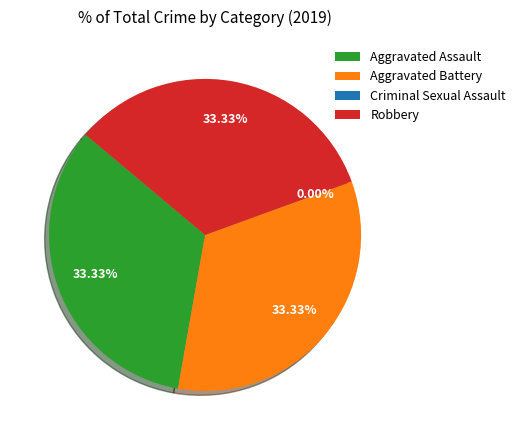

Combined, do Aggravated Assault and Criminal Sexual Assault account for over 50%?

No